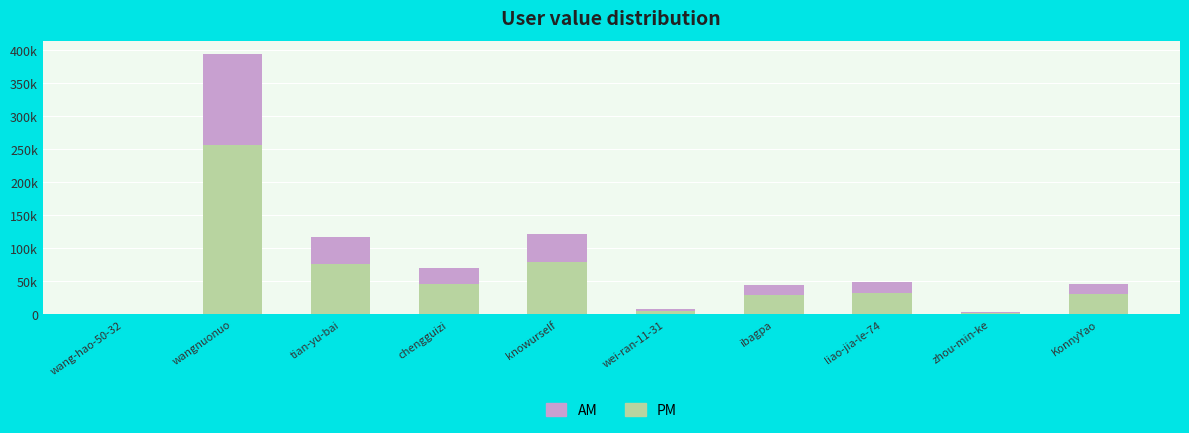

Where is AM nearest to the value 69006?

knowurself